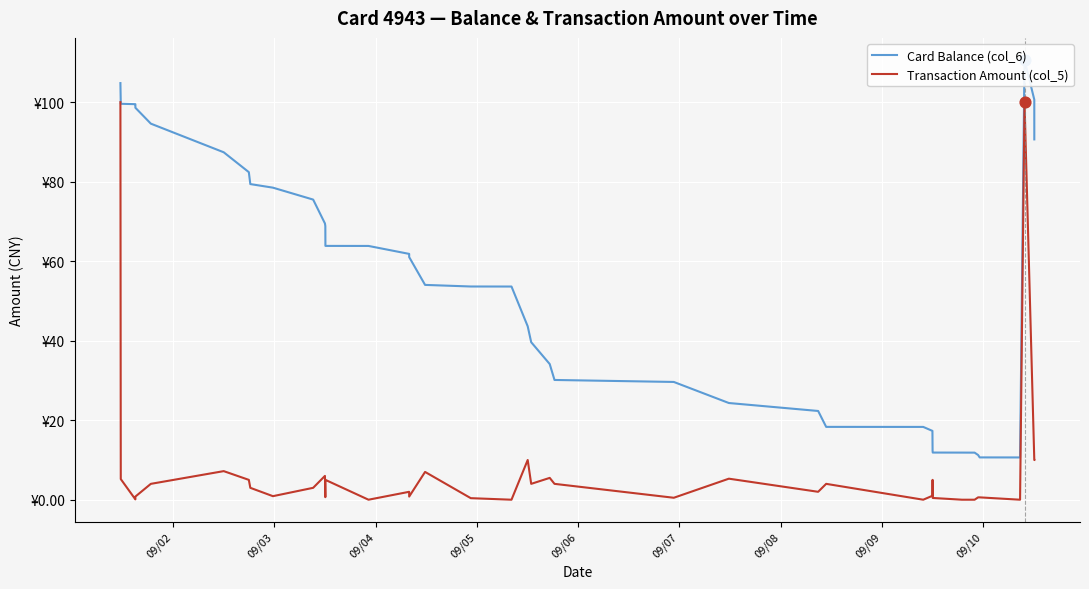

What are all the series names shown in the legend?

Card Balance (col_6), Transaction Amount (col_5)